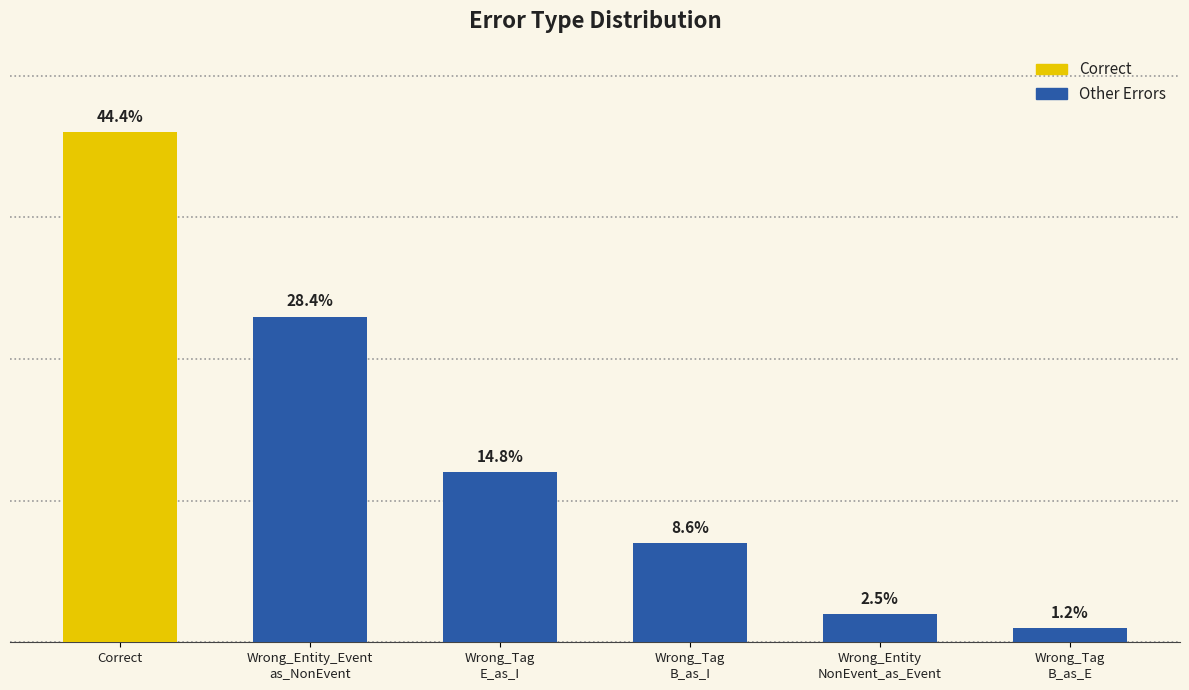

Does the chart contain any negative values?

No